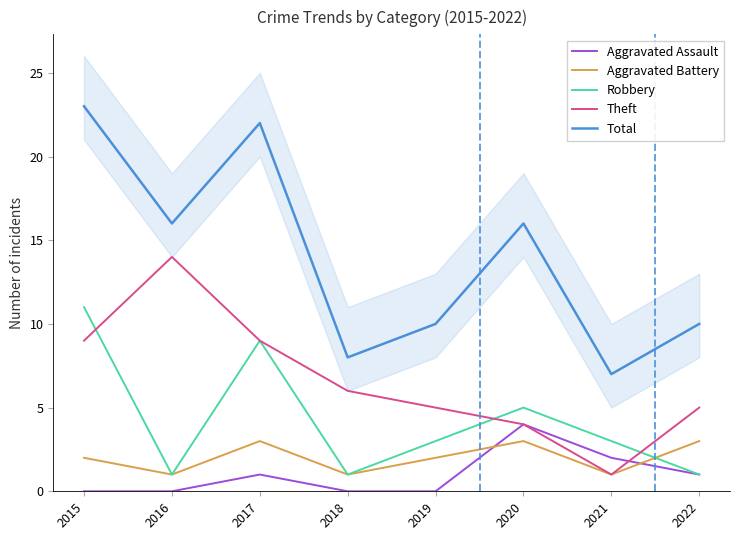

What is the sum of the Theft values at 2016 and 2015?

23